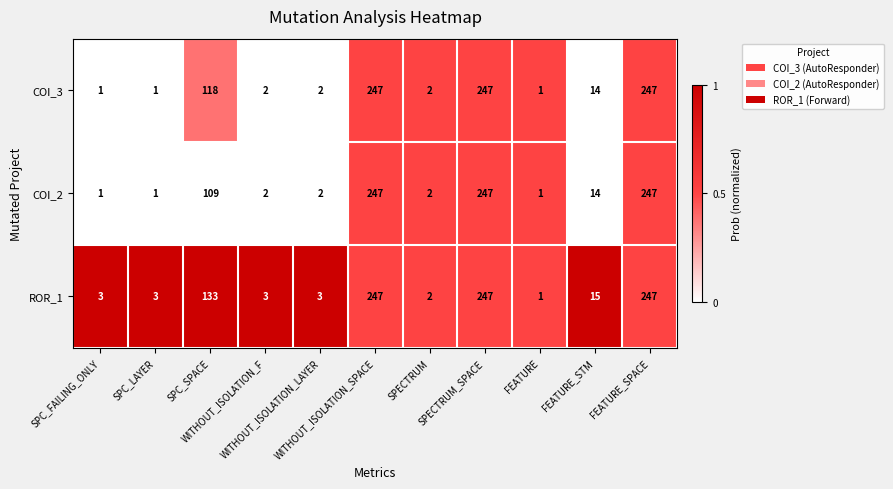

Which series has the largest total across all categories?

ROR_1